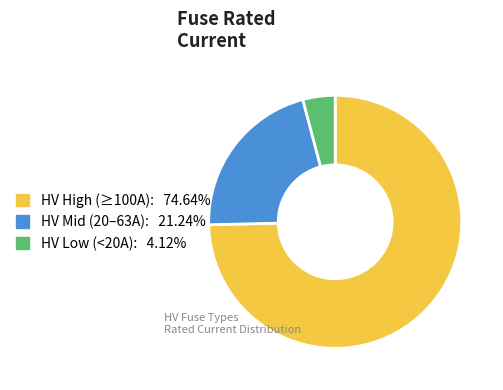

Is there a majority slice in this chart?

Yes